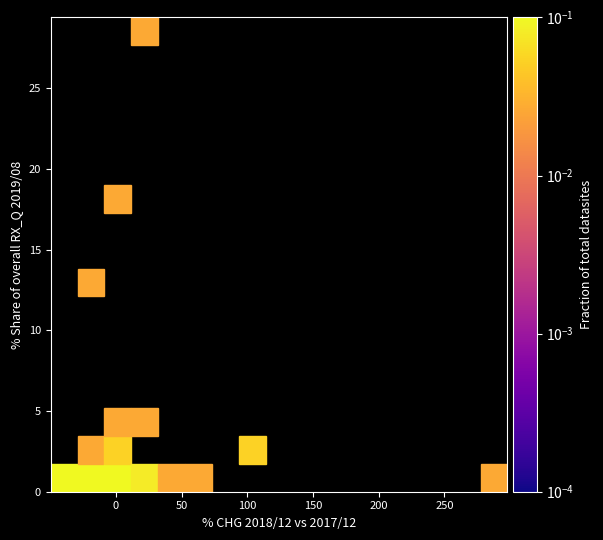

What Y value in the scatter plot is closest to 14?

12.6